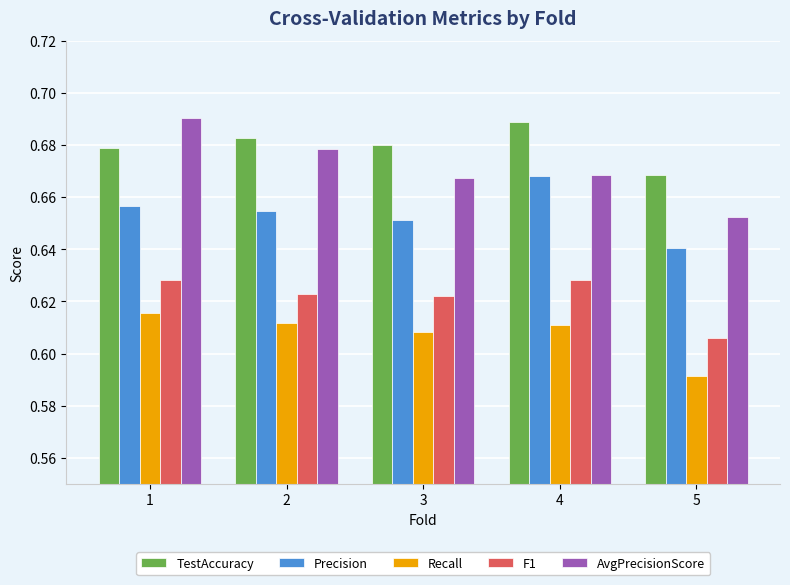

Count the F1 values in the range 0 to 1.

5